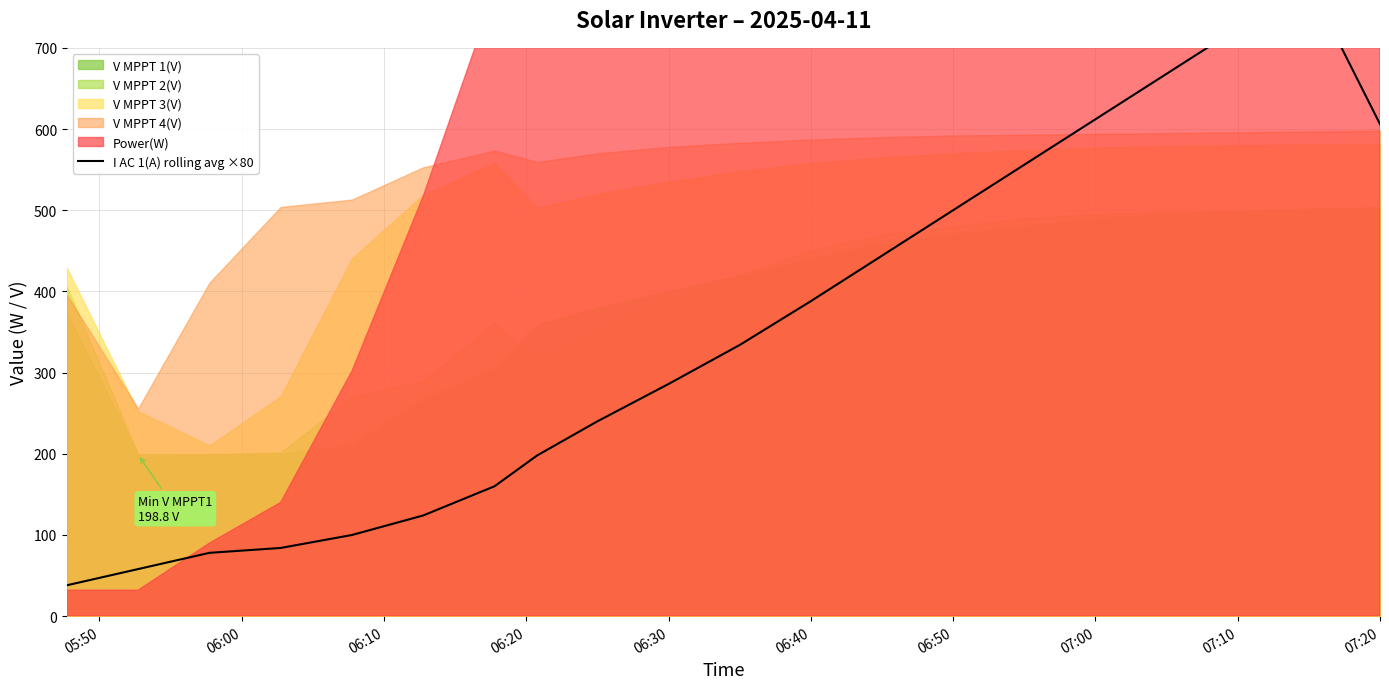

Reading left to right, what are all the values shown in this chart?

38.0	58.0	78.0	84.0	100.0	124.0	160.0	198.0	240.0	286.0	334.0	388.0	444.0	500.0	556.0	612.0	668.0	724.0	780.0	606.0